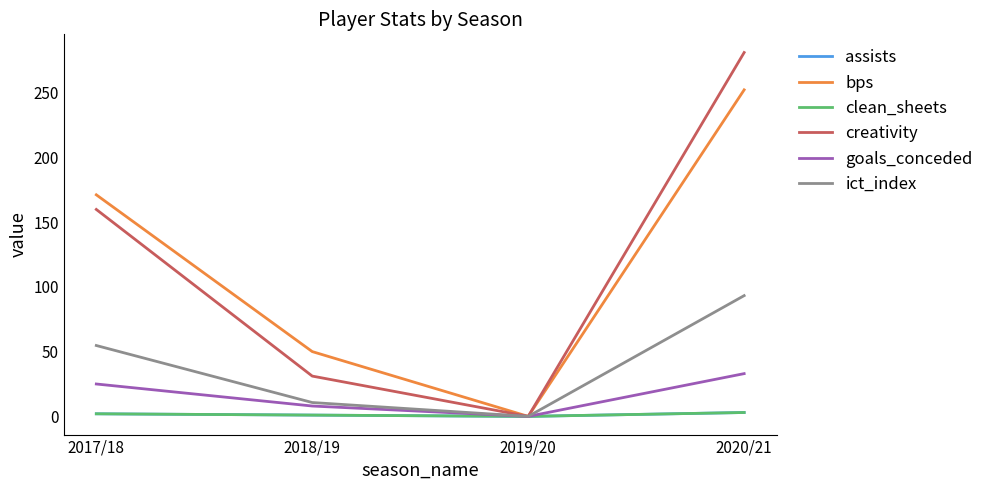

What is the maximum value shown in the chart?

280.8